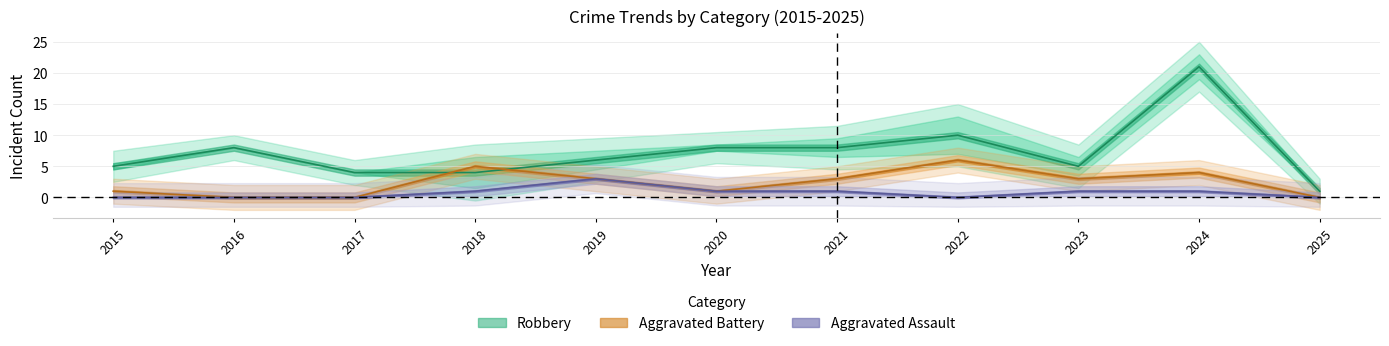

What is the sum of all Aggravated Battery values?

26